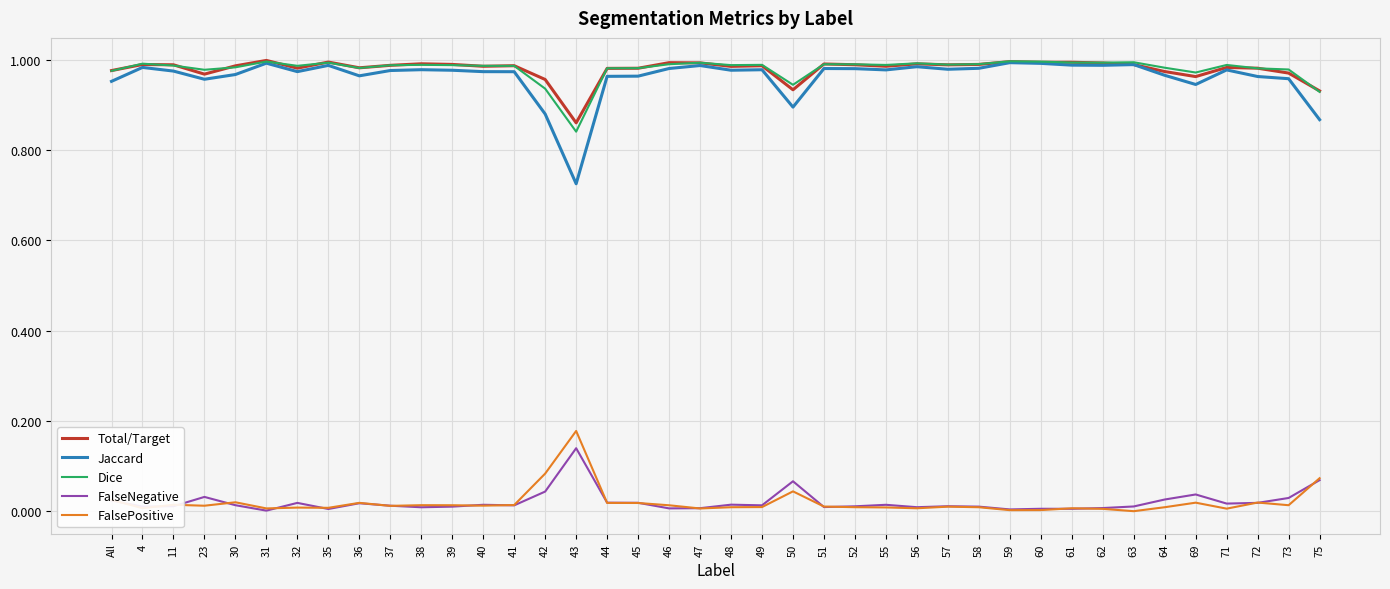

The value of Dice at 60 is 0.4. True or false?

False